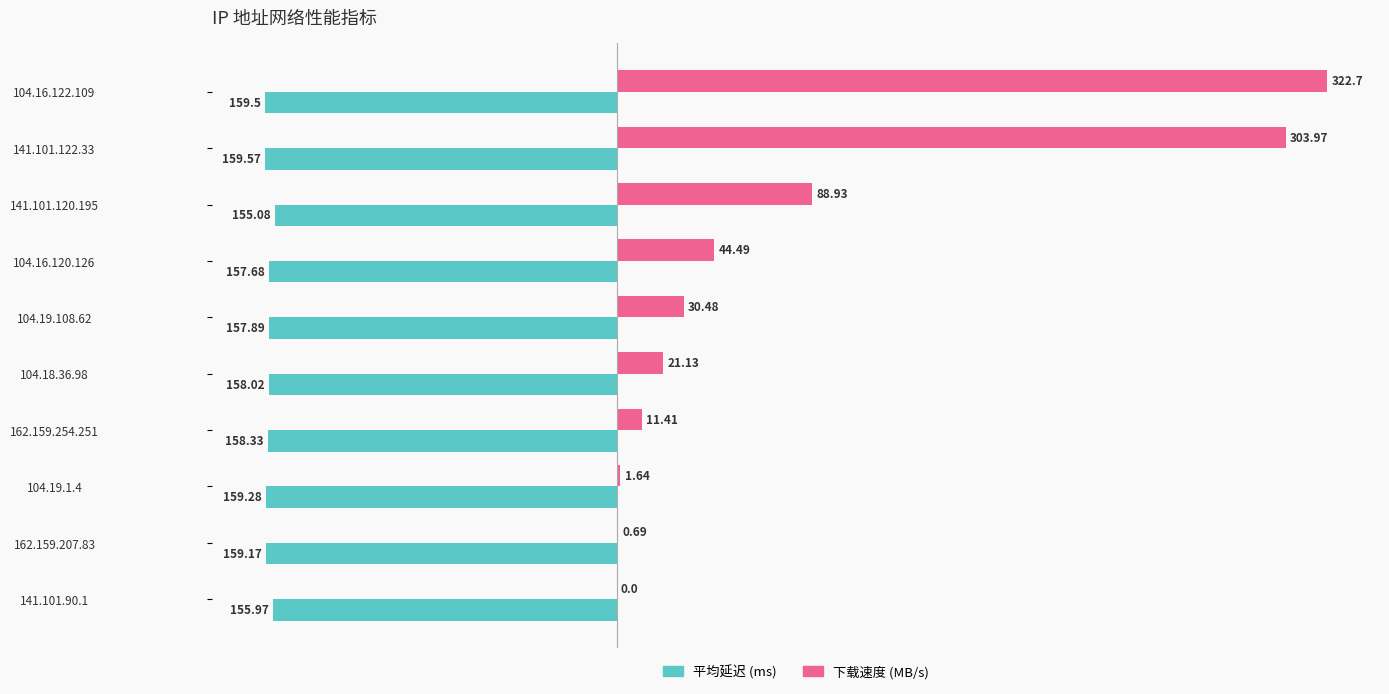

What is the sum of the 下载速度 (MB/s) values at 162.159.254.251 and 141.101.90.1?

11.4